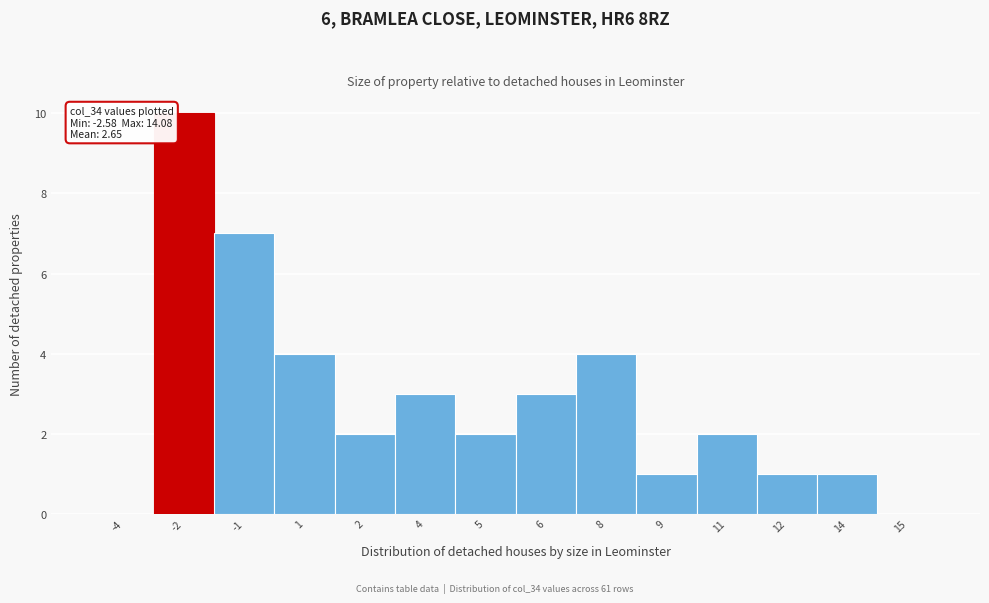

Reading left to right, what are all the values shown in this chart?

-4=0	-2=10	-1=7	1=4	2=2	4=3	5=2	6=3	8=4	9=1	11=2	12=1	14=1	15=0